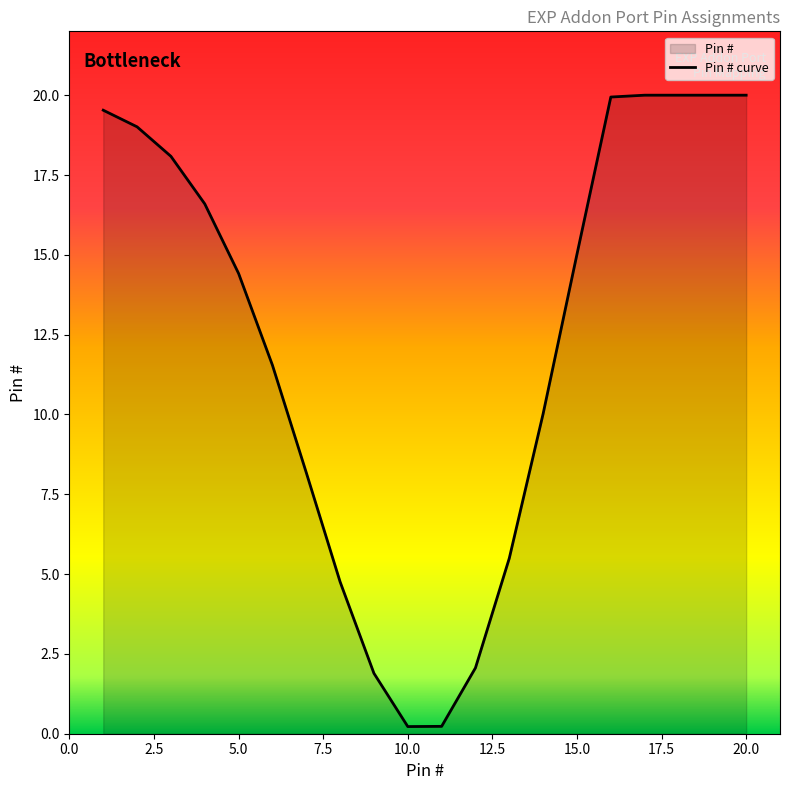

What is the difference between the maximum and minimum values?

19.8